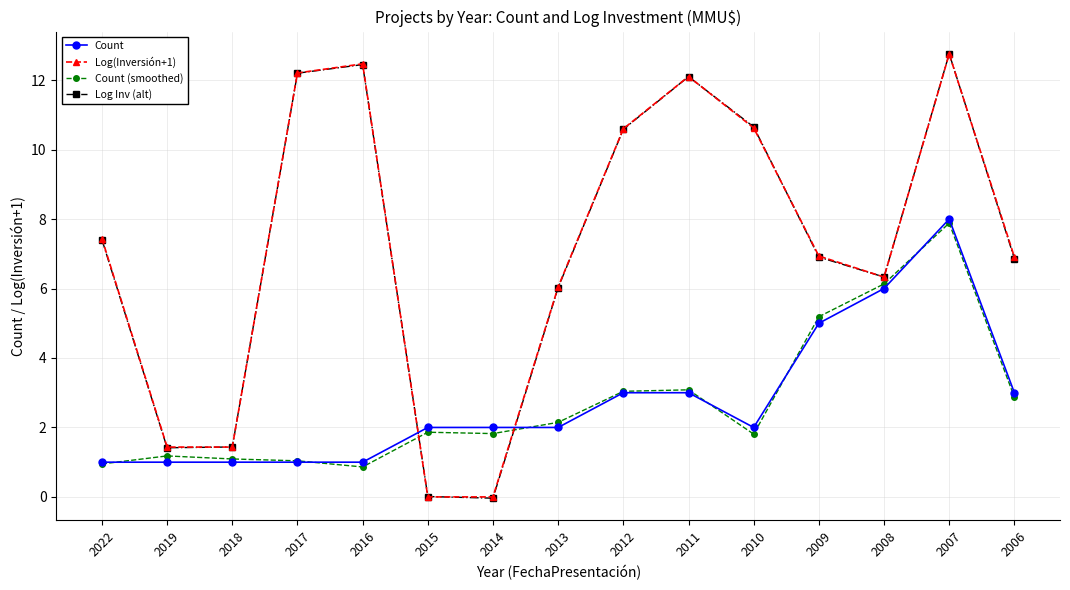

What is the lowest value of the Count series?

1.0